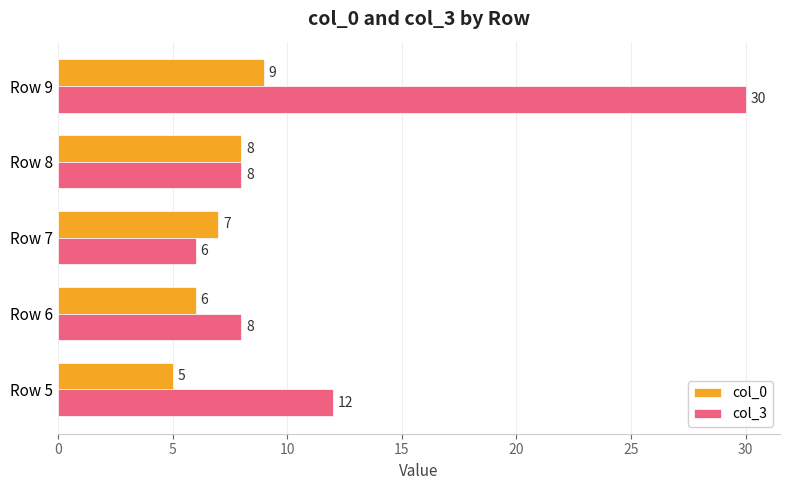

What is the smallest value displayed?

5